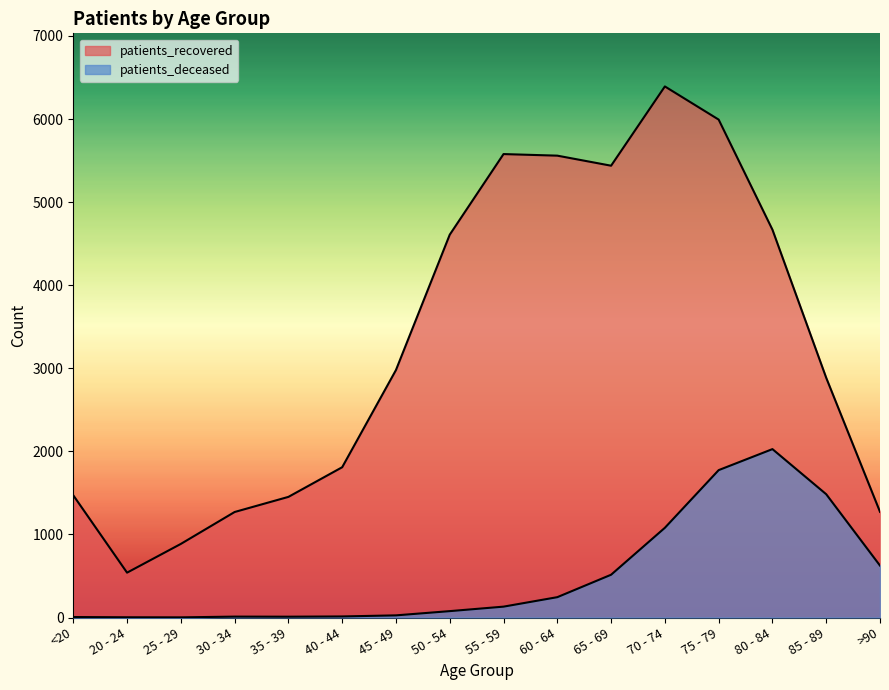

What is the difference between the highest and lowest values at 85 - 89?

1401